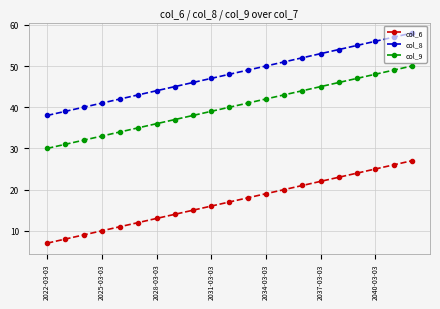

True or false: col_8 and col_6 cross at least once.

False